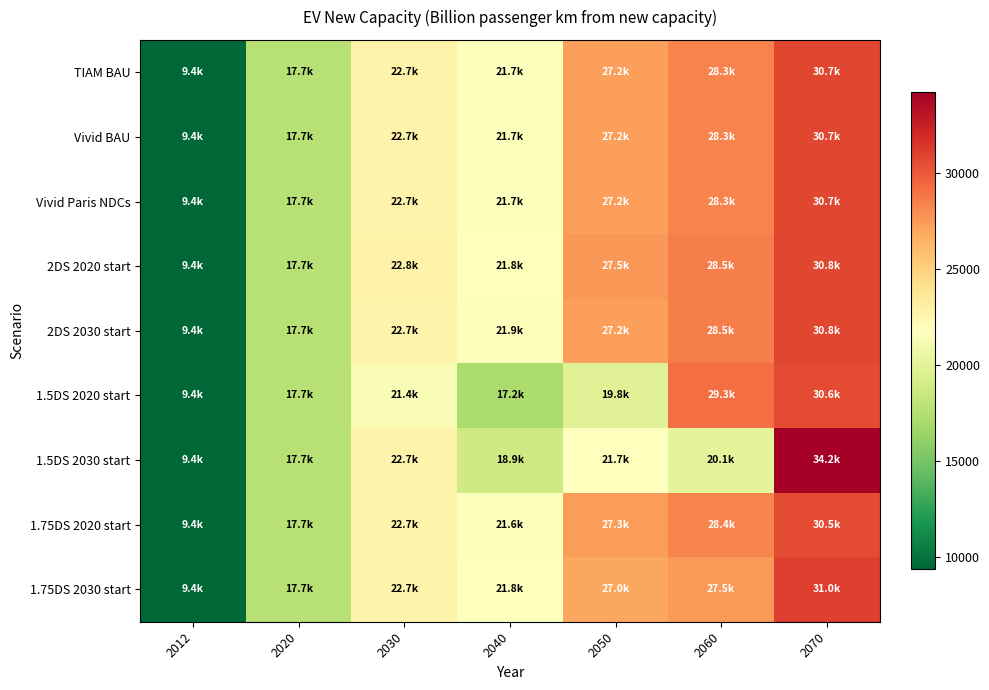

At 2070, list the series in order from largest to smallest.

1.5DS 2030 start, 1.75DS 2030 start, 2DS 2020 start, 2DS 2030 start, Vivid Paris NDCs, TIAM BAU, Vivid BAU, 1.5DS 2020 start, 1.75DS 2020 start